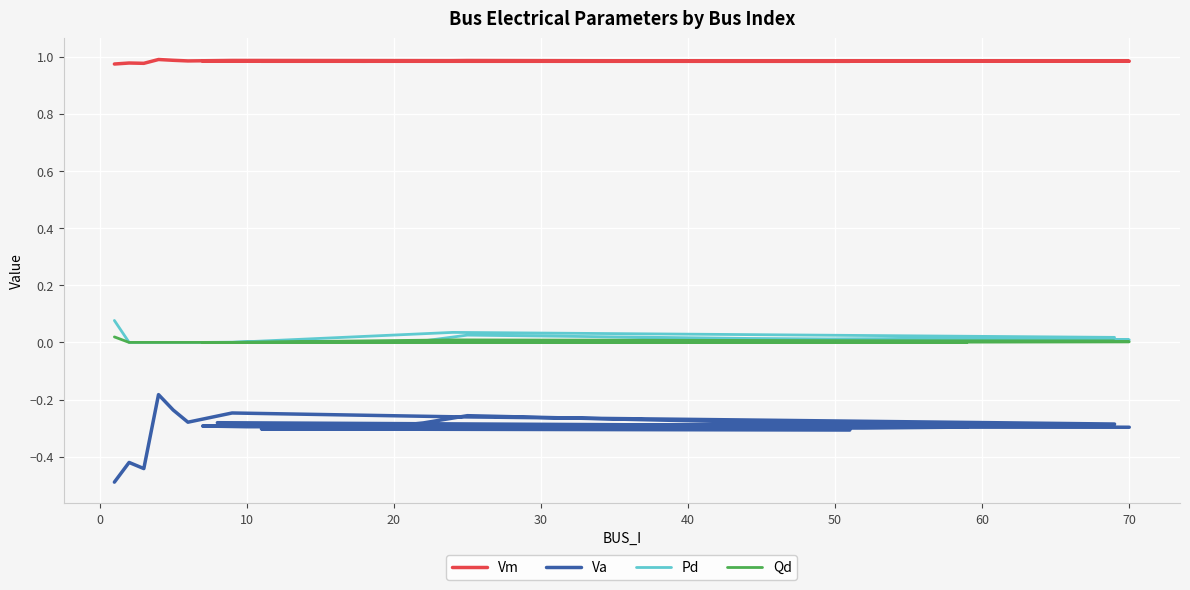

Where is the first local maximum for Qd?

60